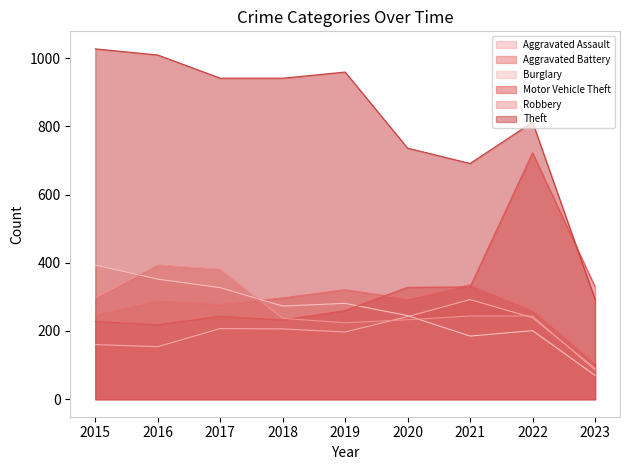

Is the value of Burglary at 2017 greater than the value of Motor Vehicle Theft at 2023?

No